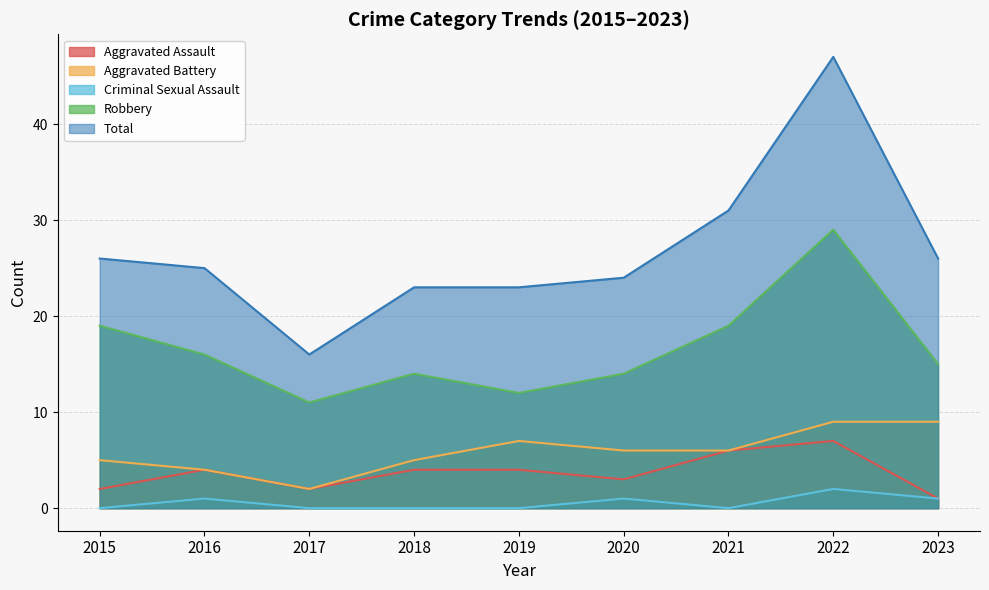

Which category has the highest value across all series?

2022